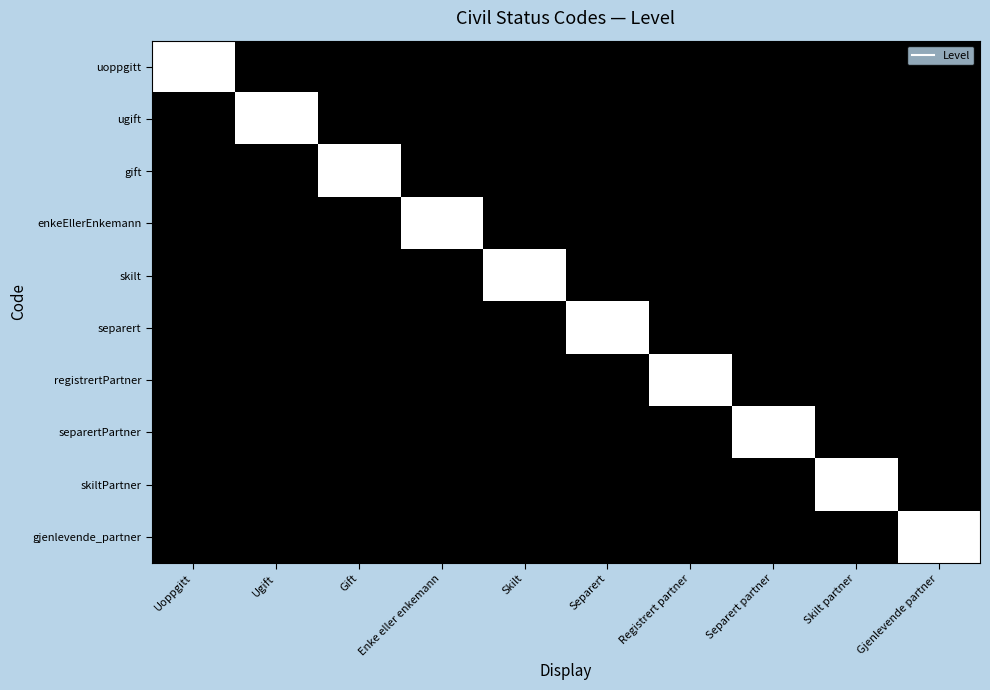

How many data points does each series have?

10